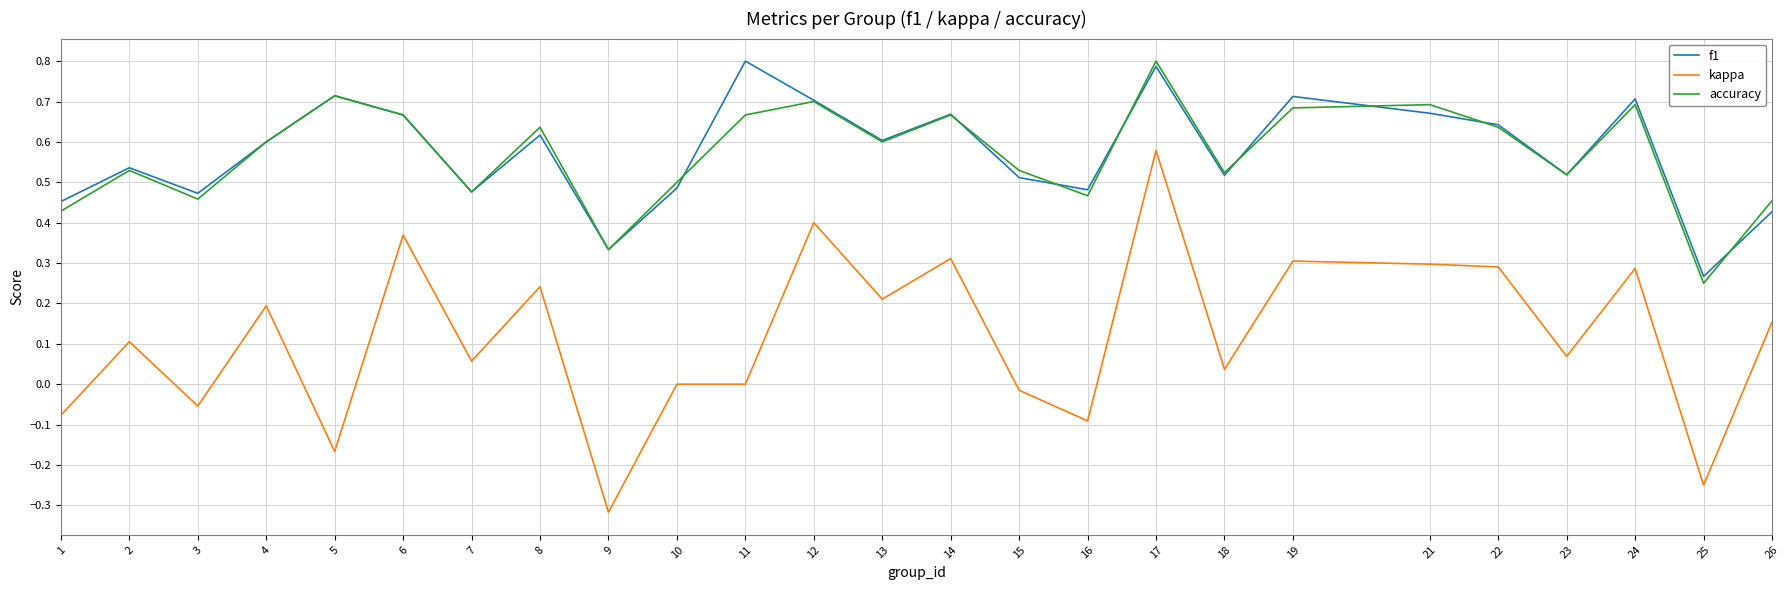

Which label corresponds to the smallest value in the chart?

9